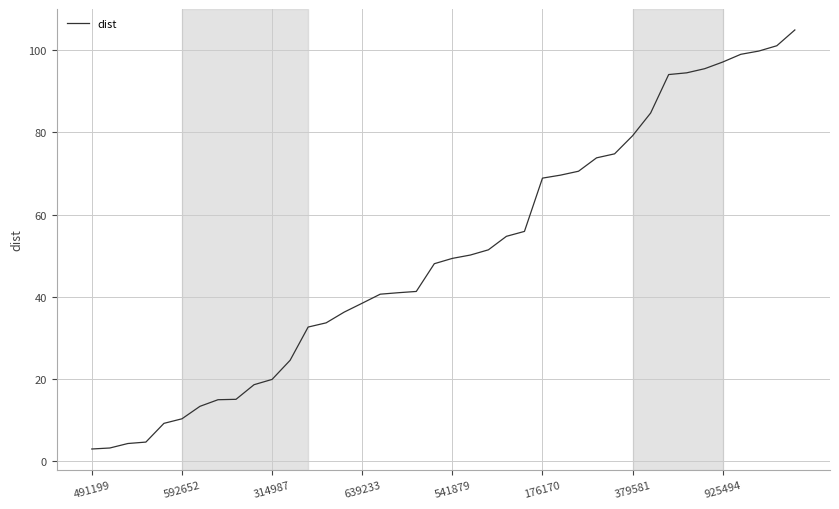

What is the greatest value displayed?

104.9